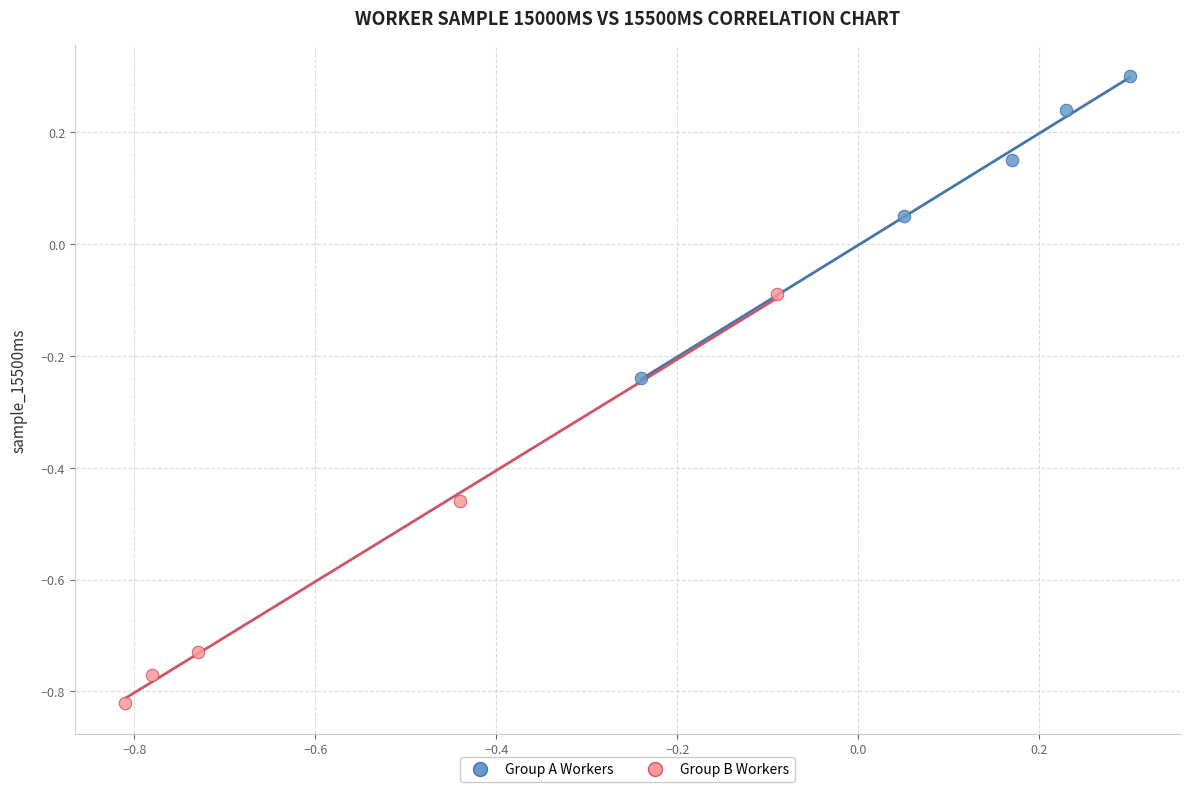

Which series reaches the minimum Y coordinate?

Group B Workers